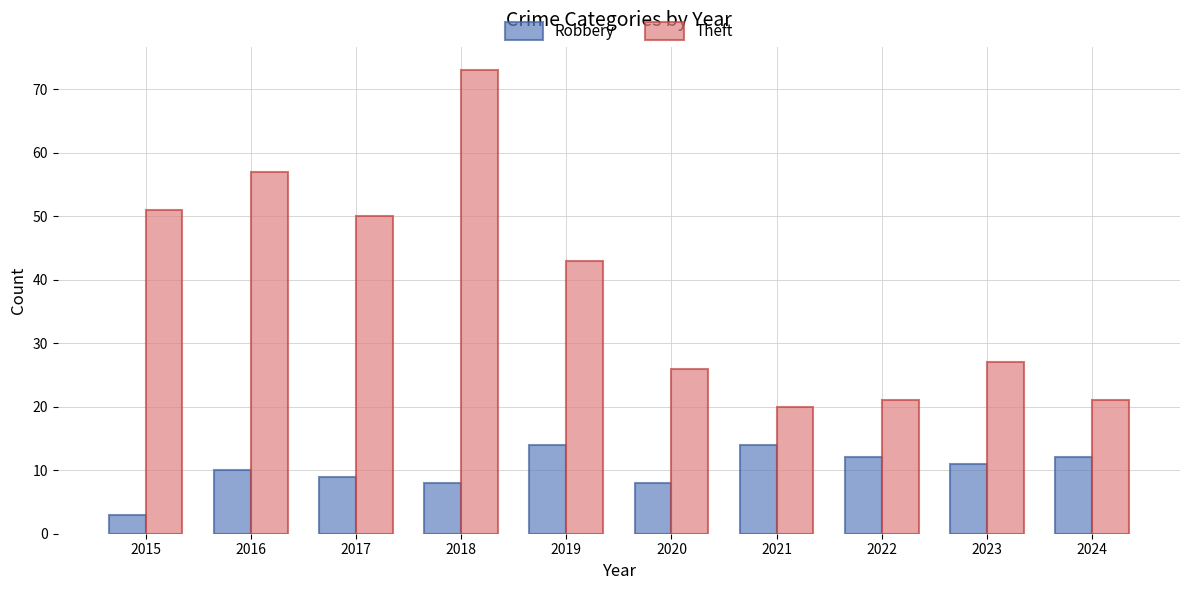

Does the chart contain stacked bars?

No